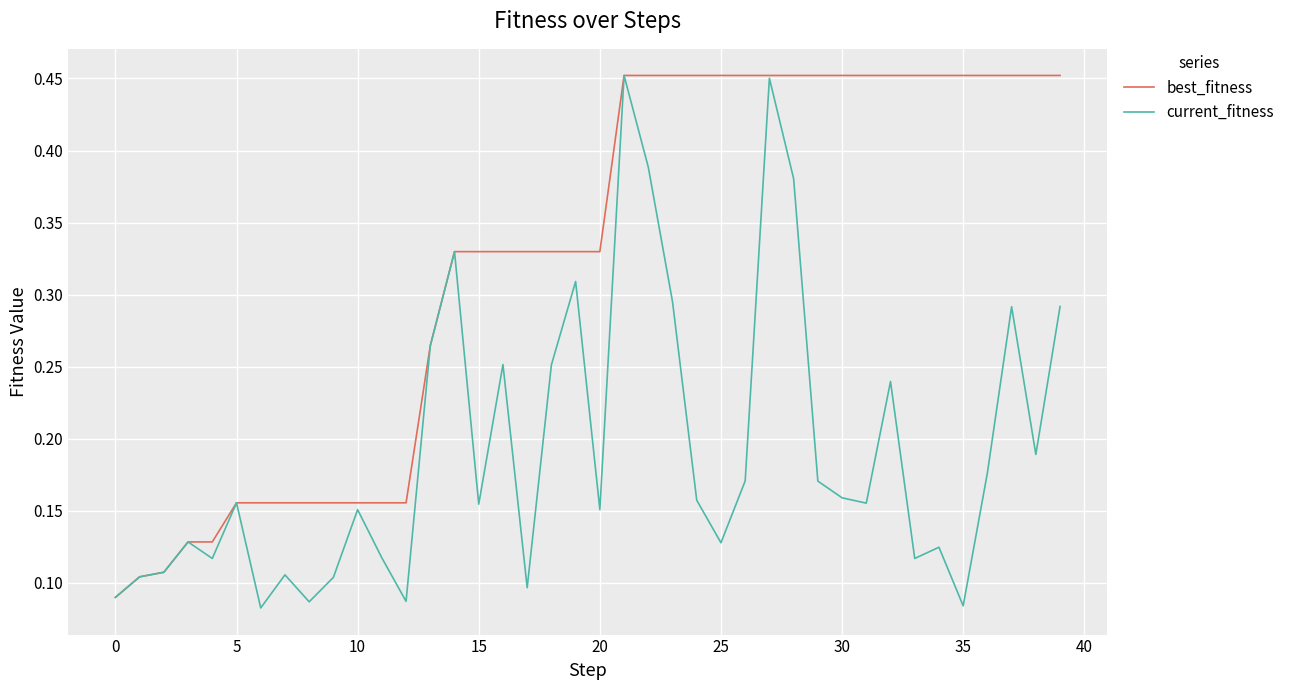

Which series has the largest total across all categories?

best_fitness